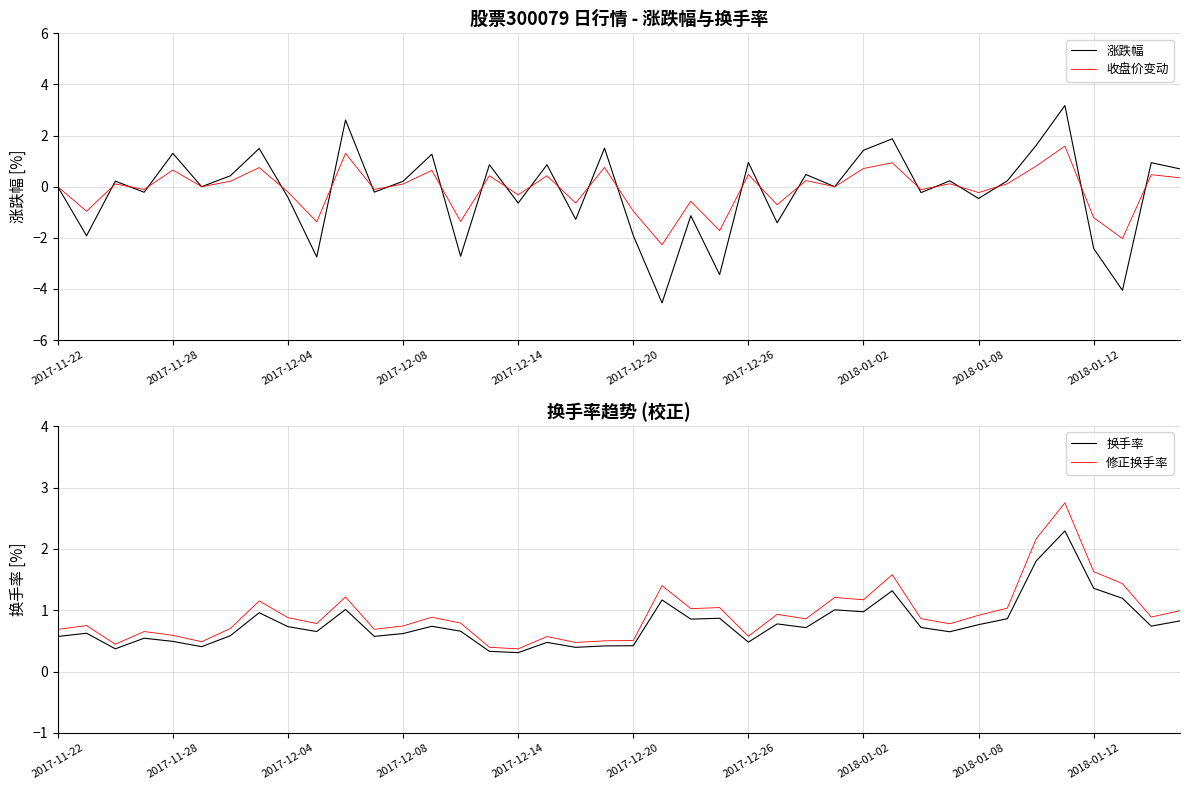

What is the maximum value shown in the chart?

3.2